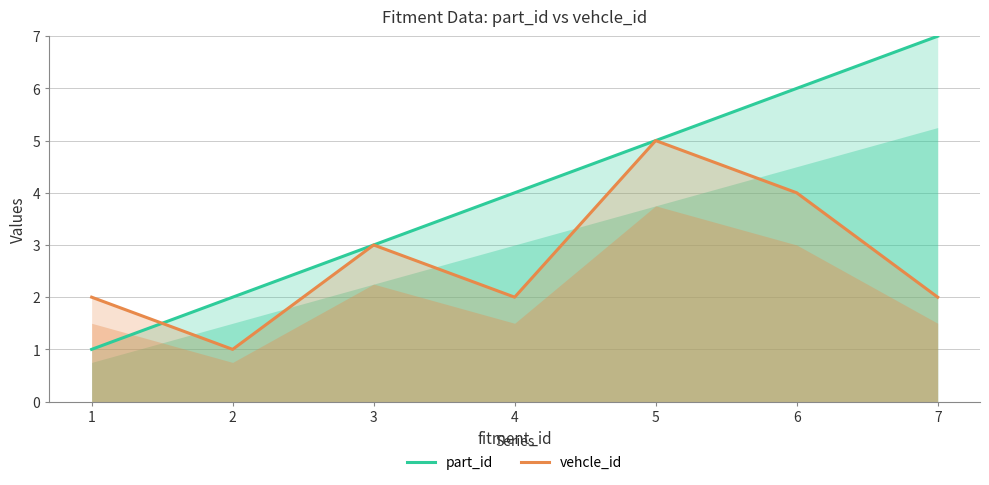

At which category is the sum across all series the highest?

5